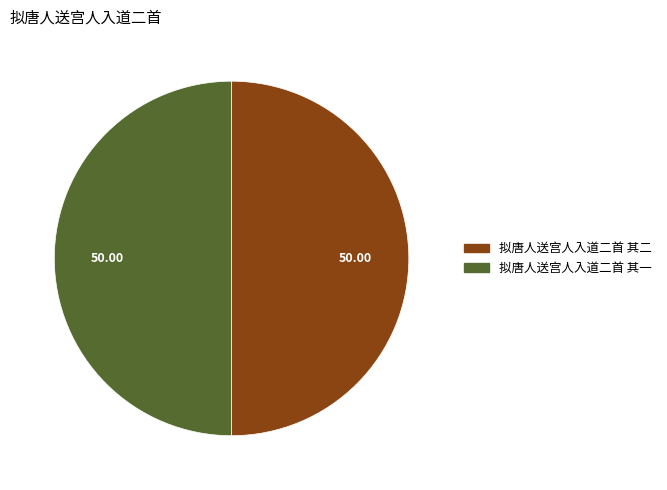

Combined, do 拟唐人送宫人入道二首 其二 and 拟唐人送宫人入道二首 其一 account for over 50%?

Yes